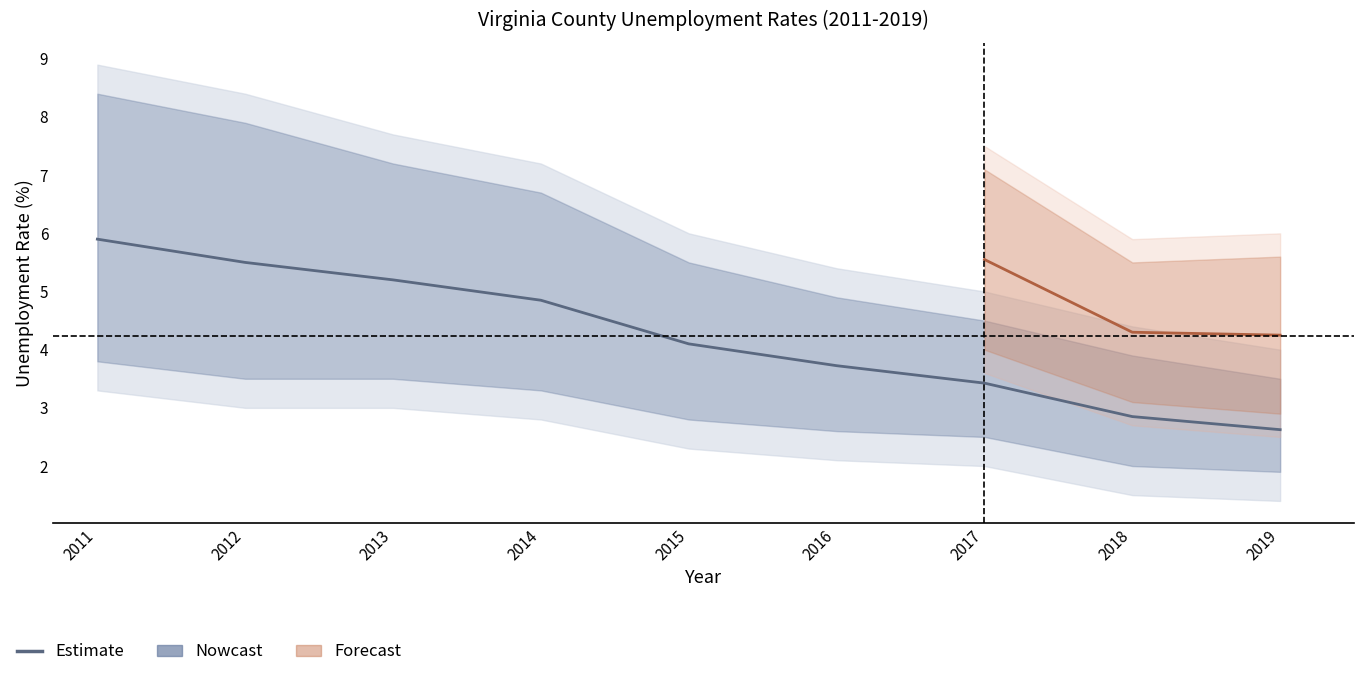

What is the sum of the values at 2015 and 2018?

7.0